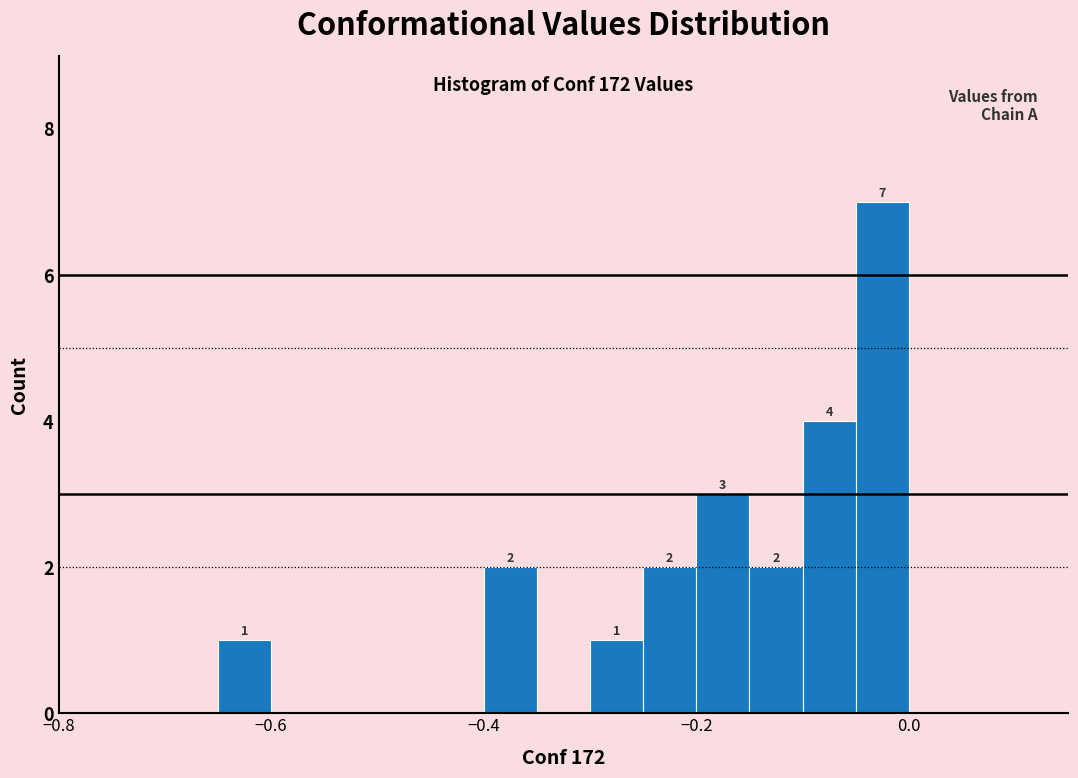

Around what value on the x-axis is the tallest bar? Give the approximate position of its centre, as read against the axis.

-0.02